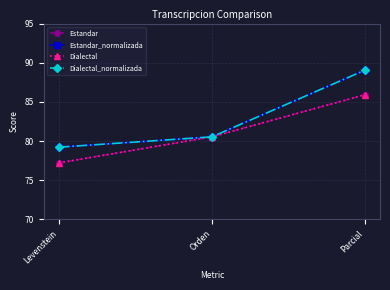

Rank the series by their maximum value, from lowest to highest.

Estandar, Dialectal, Estandar_normalizada, Dialectal_normalizada